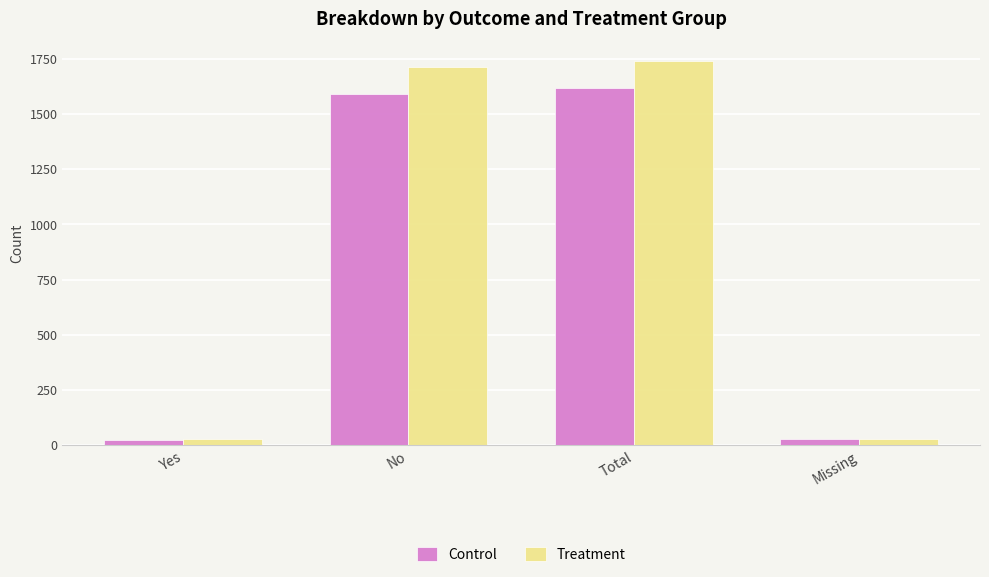

Is the value of Treatment at No greater than the value of Control at Yes?

Yes